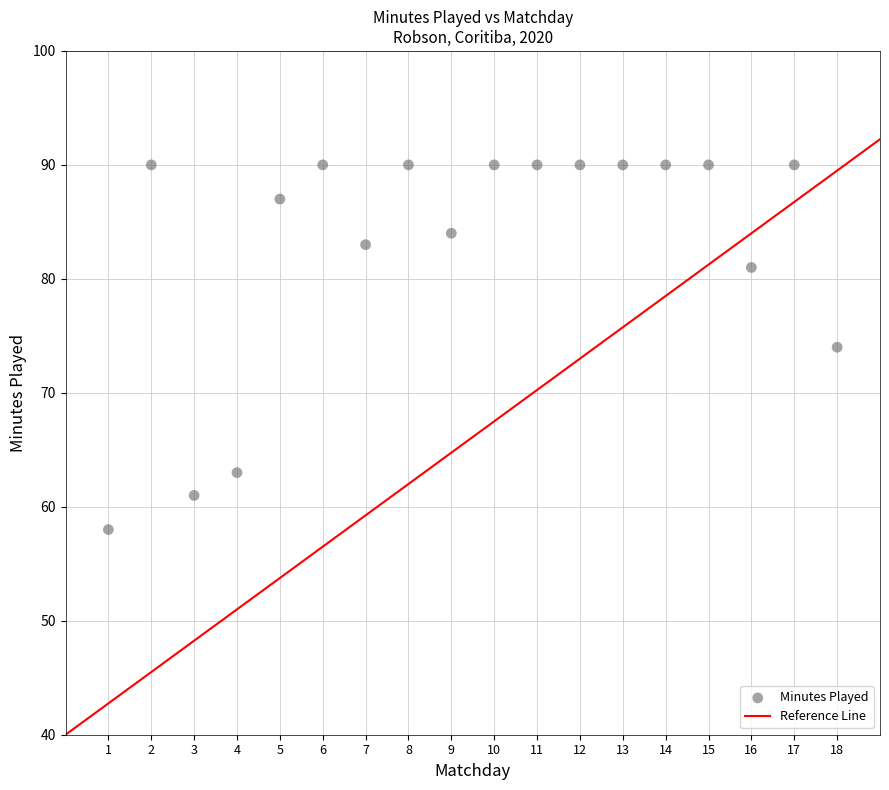

What is the range of X values (max minus min)?

17